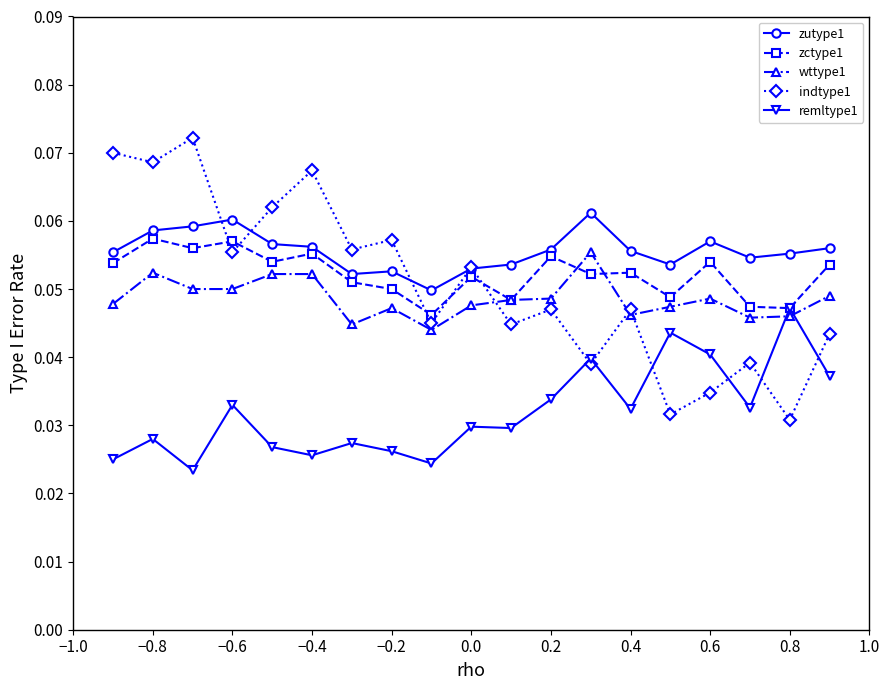

How many data points does each series have?

19